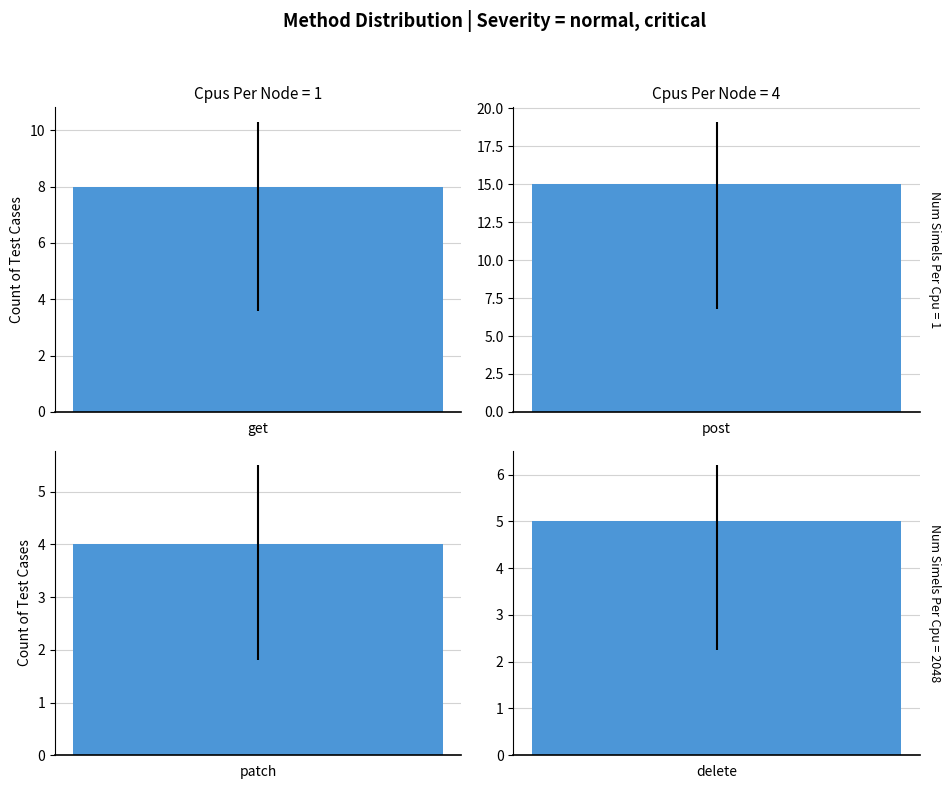

Reading left to right, what are all the values shown in this chart?

8	15	4	5